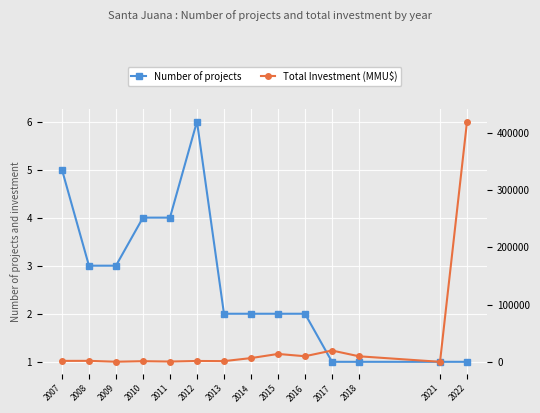

In Number of projects, how many points are higher than both neighbors (excluding endpoints)?

1